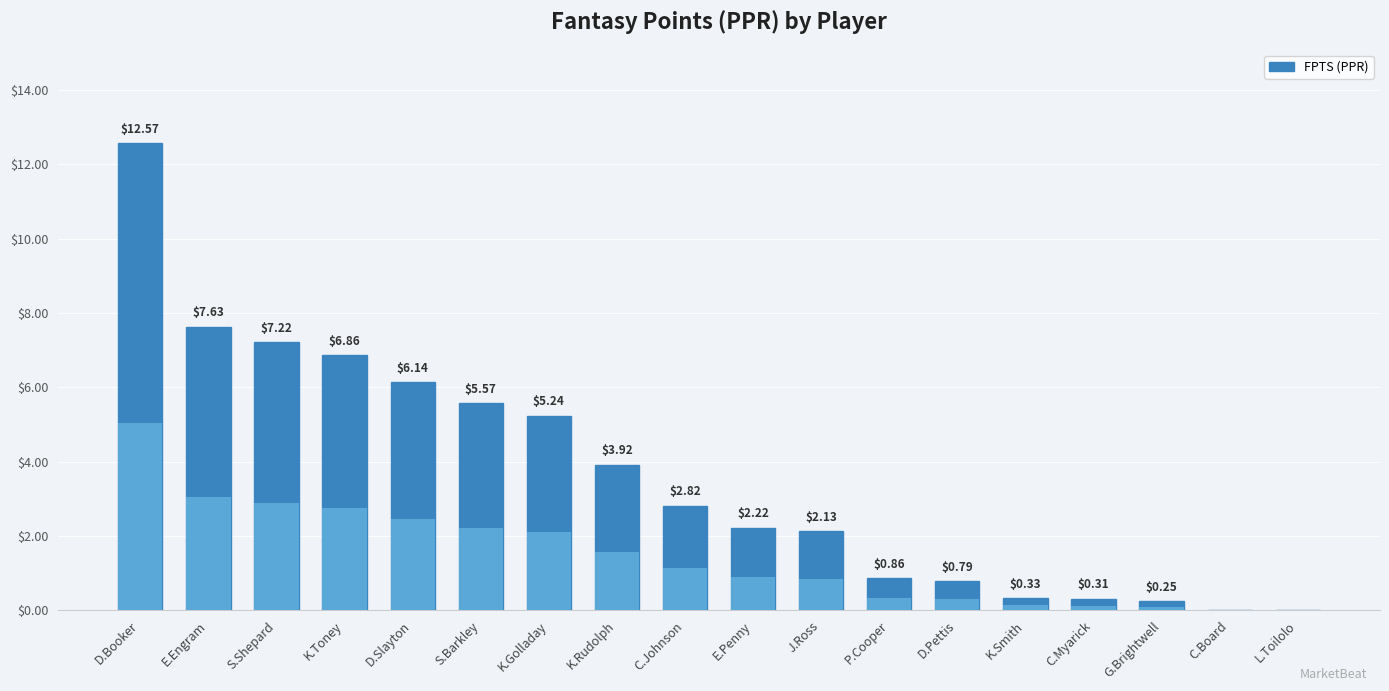

How many bars are there in total?

18